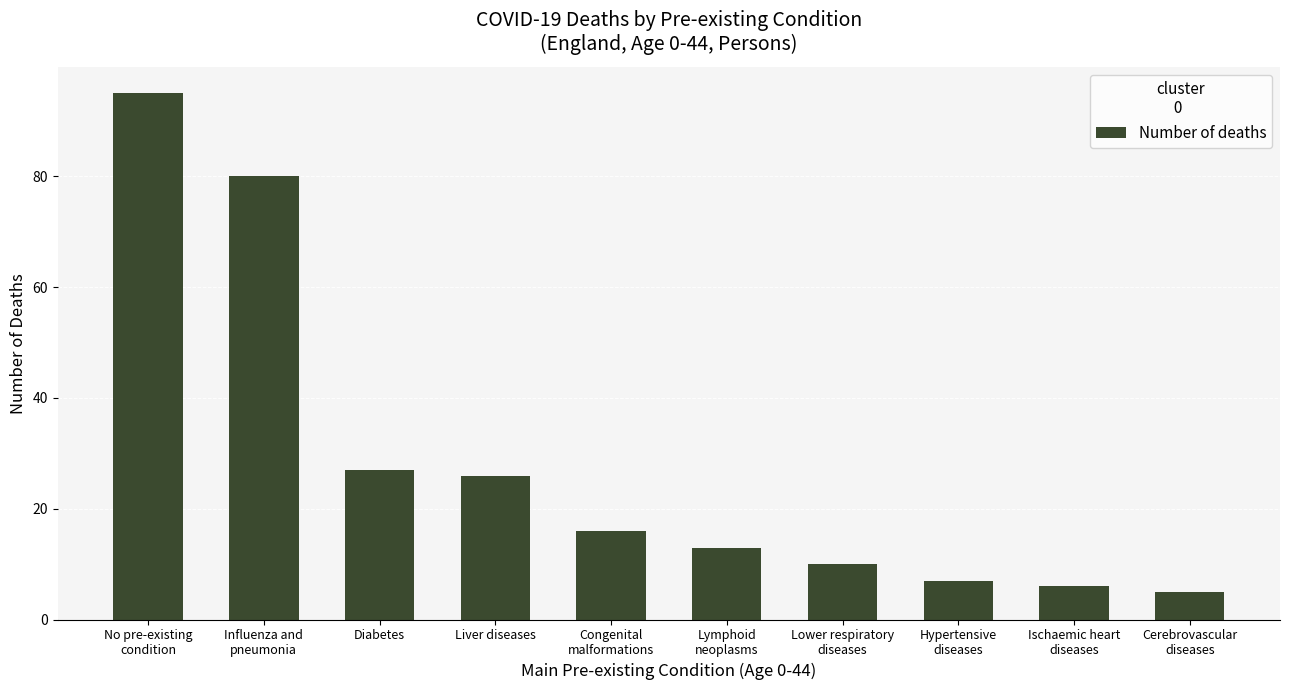

True or false: the data shows 80 at Influenza and
pneumonia.

True